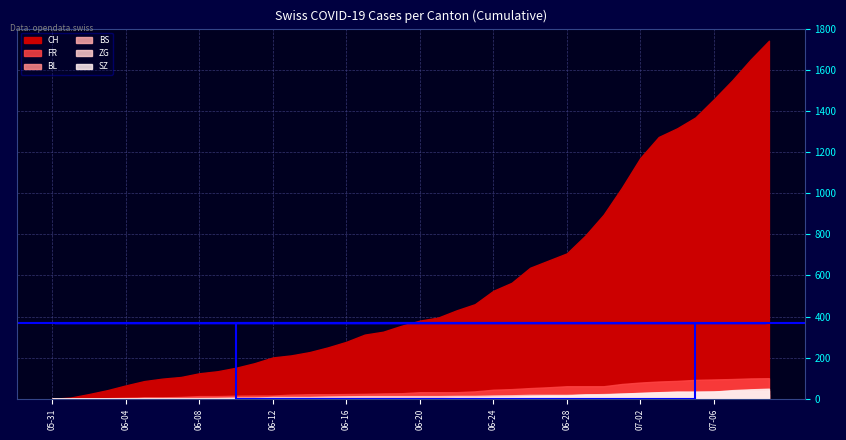

Which has a higher value, 2020-06-01 or 2020-06-25?

2020-06-25